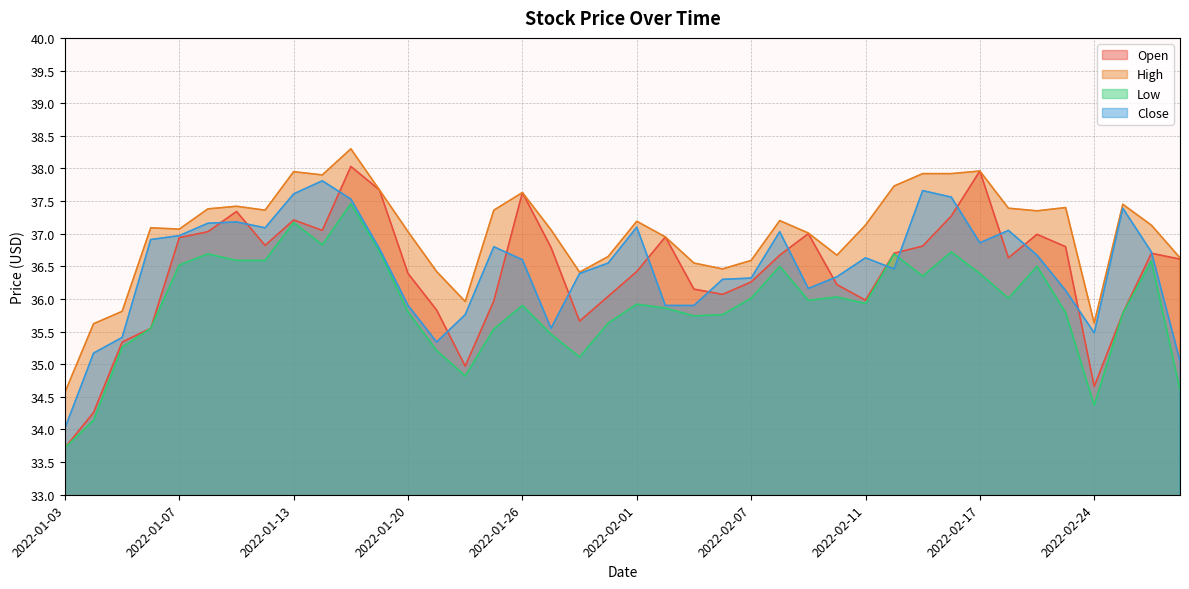

Where does the High series first go above 37?

2022-01-06